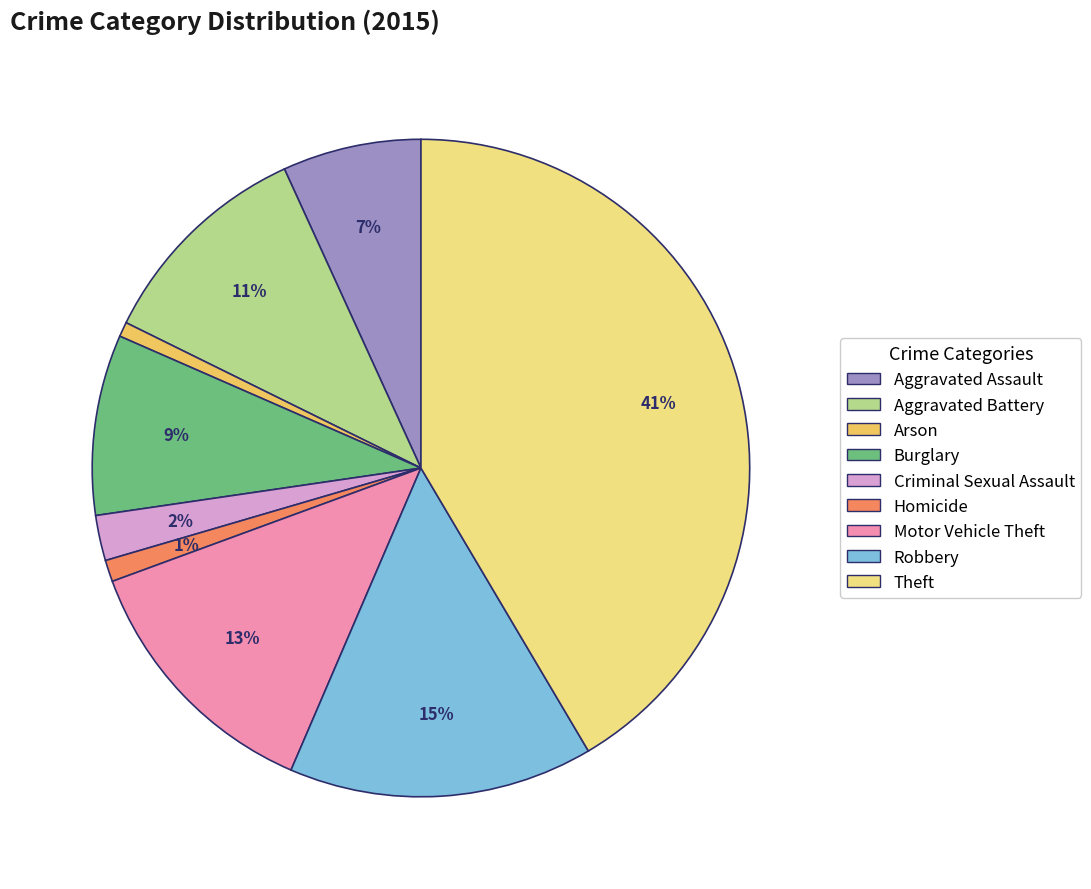

What is the largest slice in the pie chart?

Theft